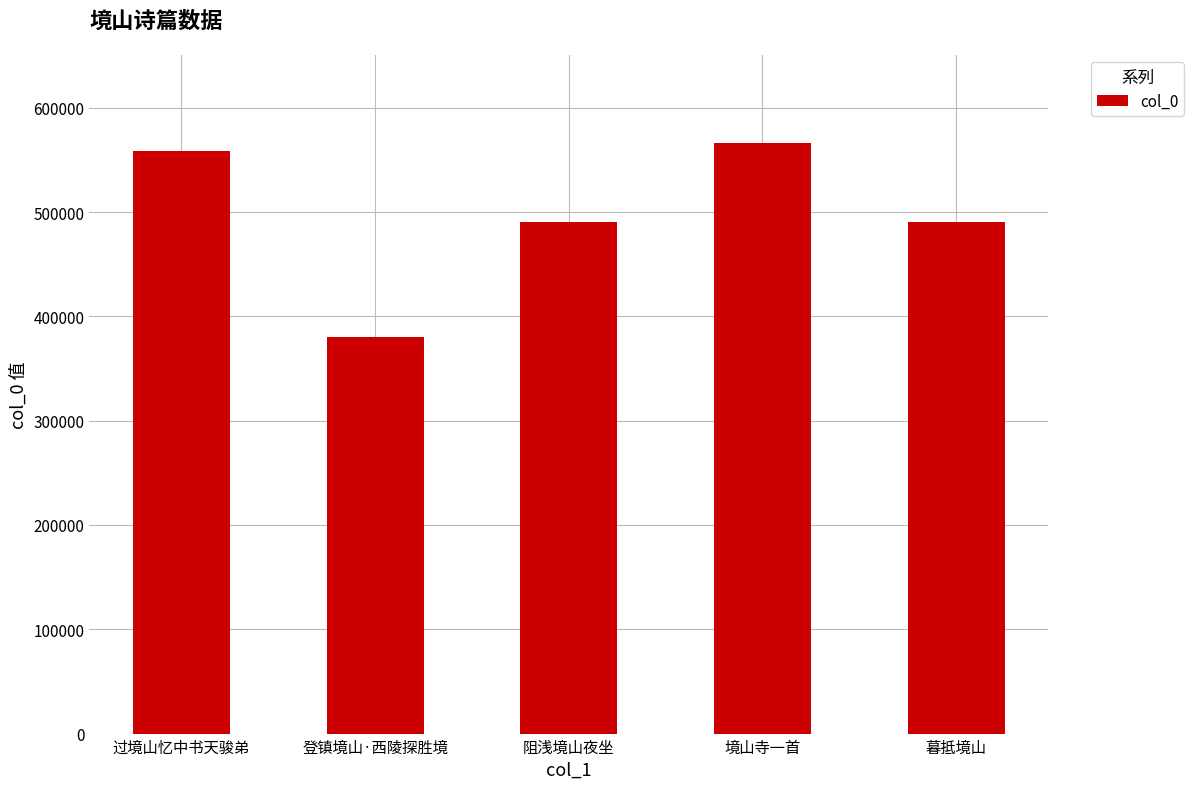

Which has a higher value, 阻浅境山夜坐 or 境山寺一首?

境山寺一首